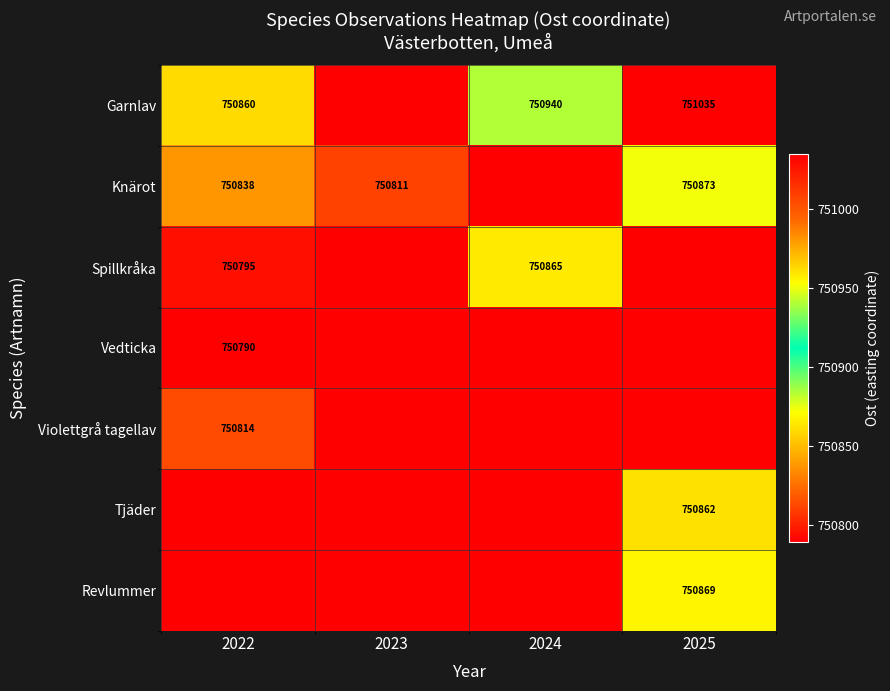

What is the smallest value displayed?

750789.6